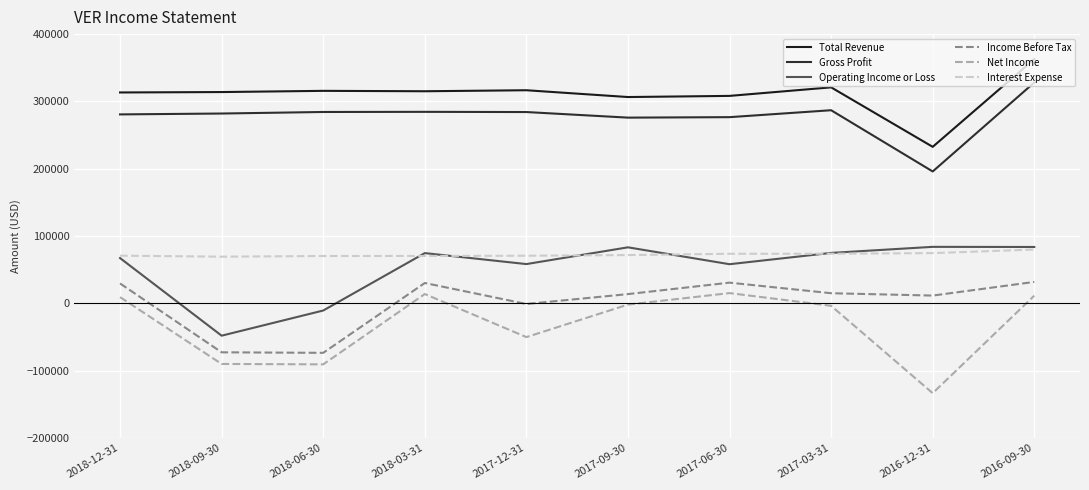

Rank the series at 2016-12-31 from highest to lowest value.

Total Revenue, Gross Profit, Operating Income or Loss, Interest Expense, Income Before Tax, Net Income